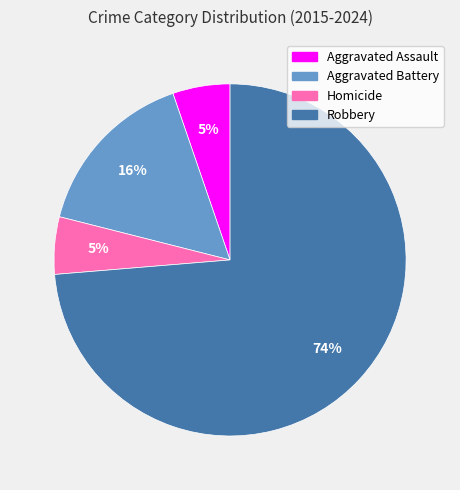

Is there any slice that represents more than half of the pie?

Yes